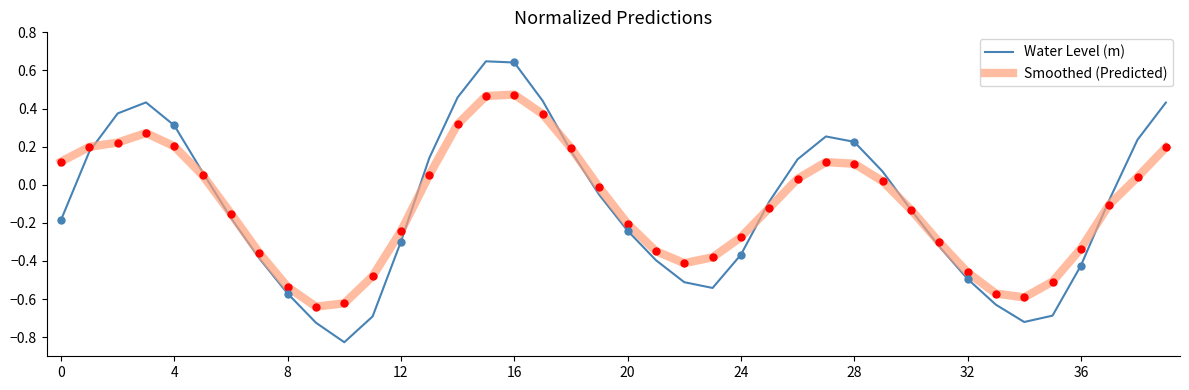

Rank the series by their maximum value, from lowest to highest.

Smoothed (Predicted), Water Level (m)